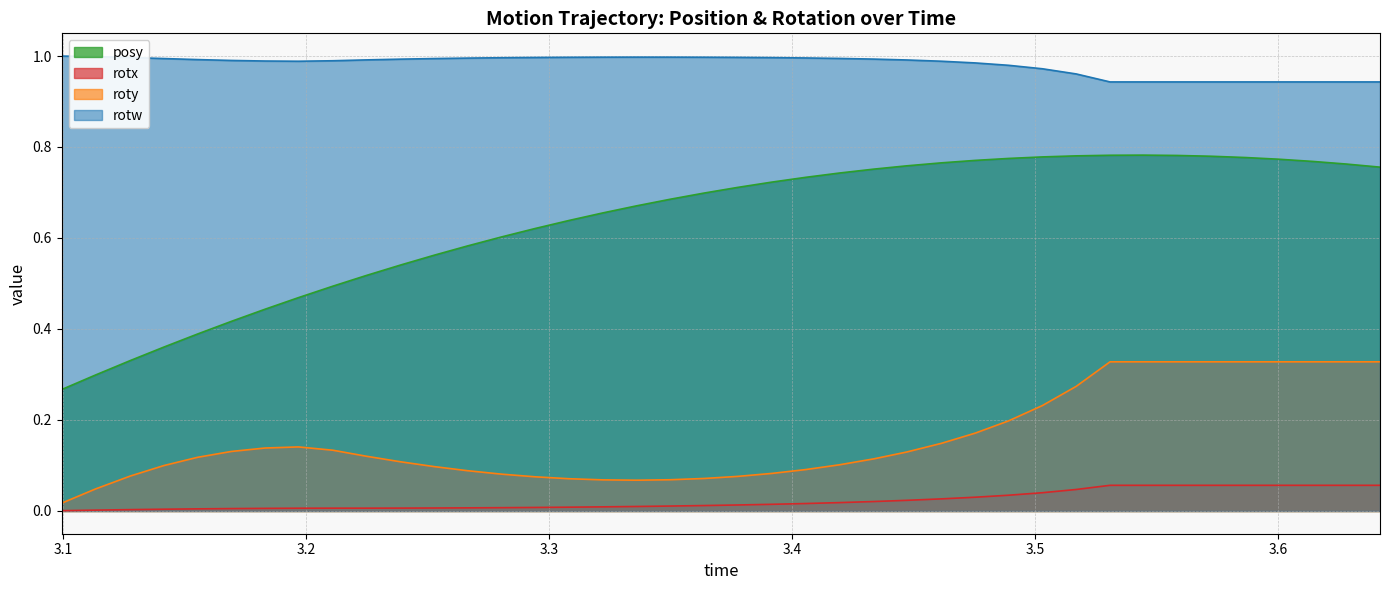

True or false: rotx and rotw cross at least once.

False